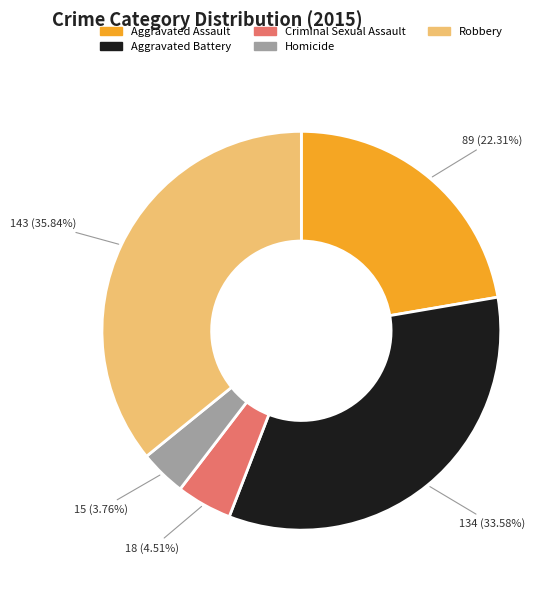

Is it true that Homicide is 4% of the pie?

True